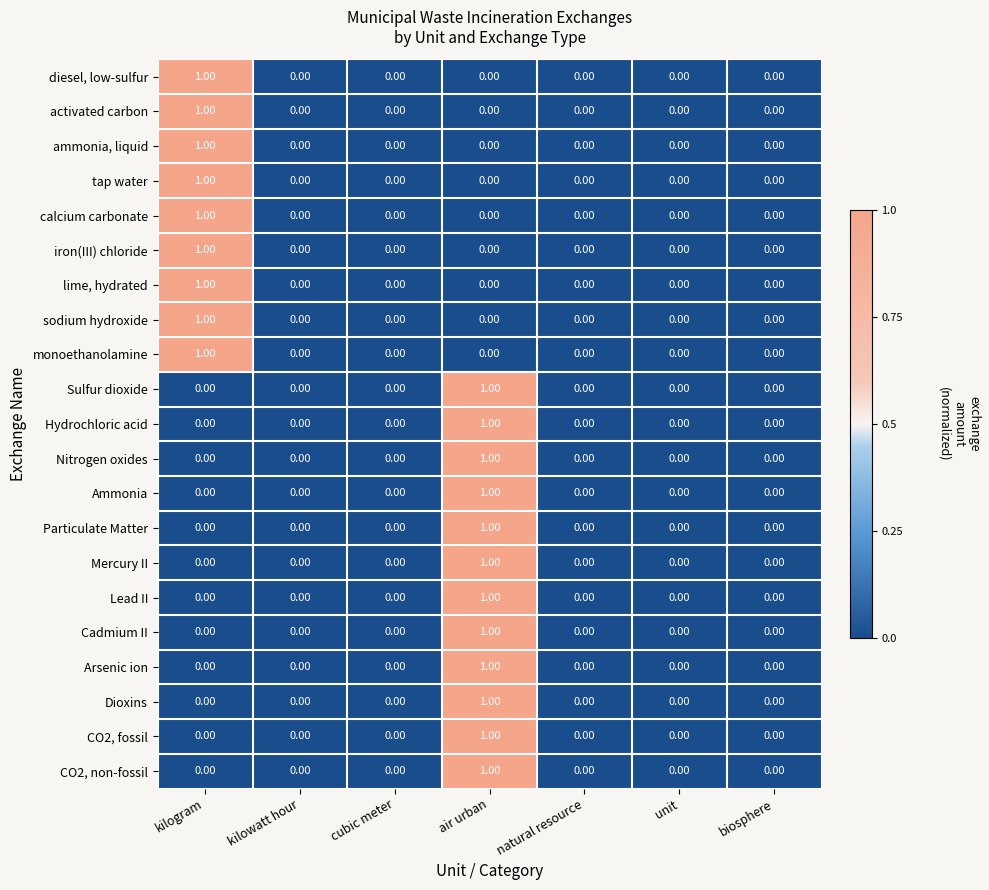

Is the value of monoethanolamine at unit greater than the value of CO2, fossil at air urban?

No